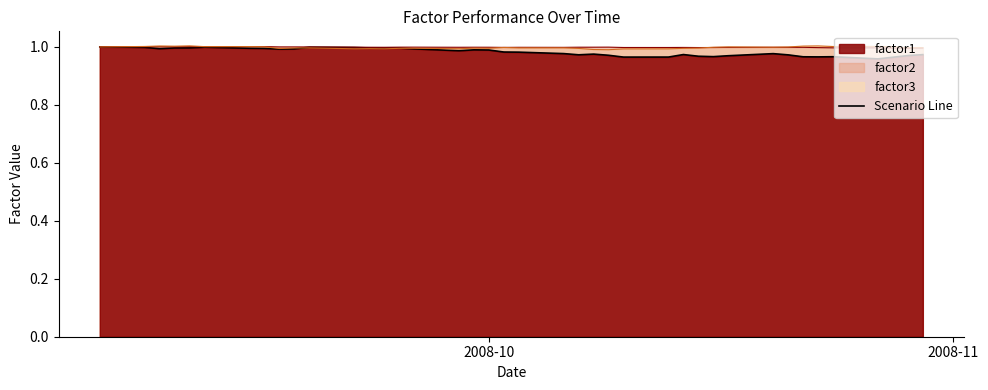

True or false: factor2 line and factor1 line cross at least once.

True